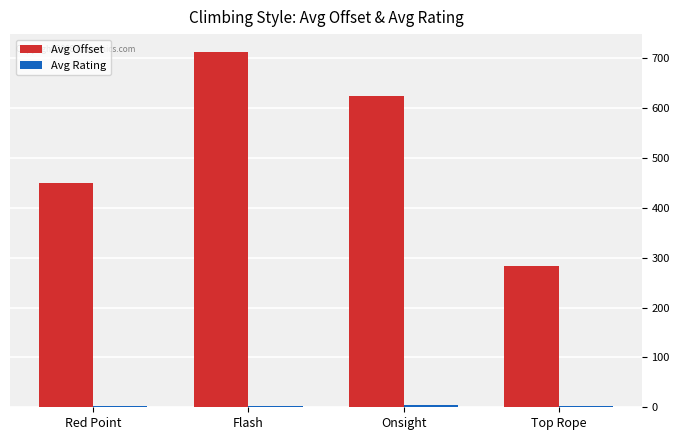

Rank the categories by Avg Offset value from highest to lowest.

Flash, Onsight, Red Point, Top Rope